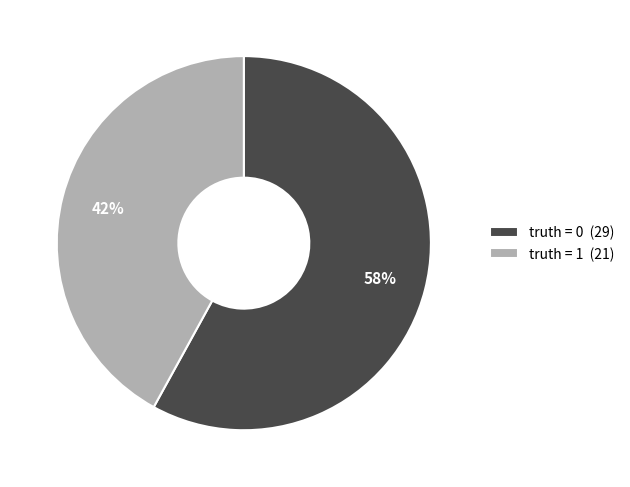

To the nearest percent, what portion does truth = 1 represent?

42%